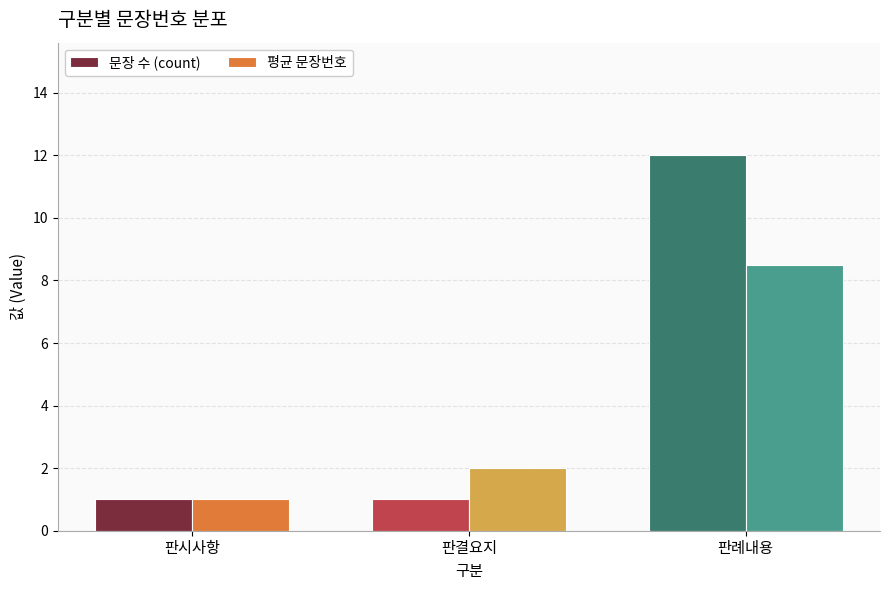

Reading left to right, what are all the values shown in this chart?

문장 수 (count): 판시사항=1.0	판결요지=1.0	판례내용=12.0
평균 문장번호: 판시사항=1.0	판결요지=2.0	판례내용=8.5